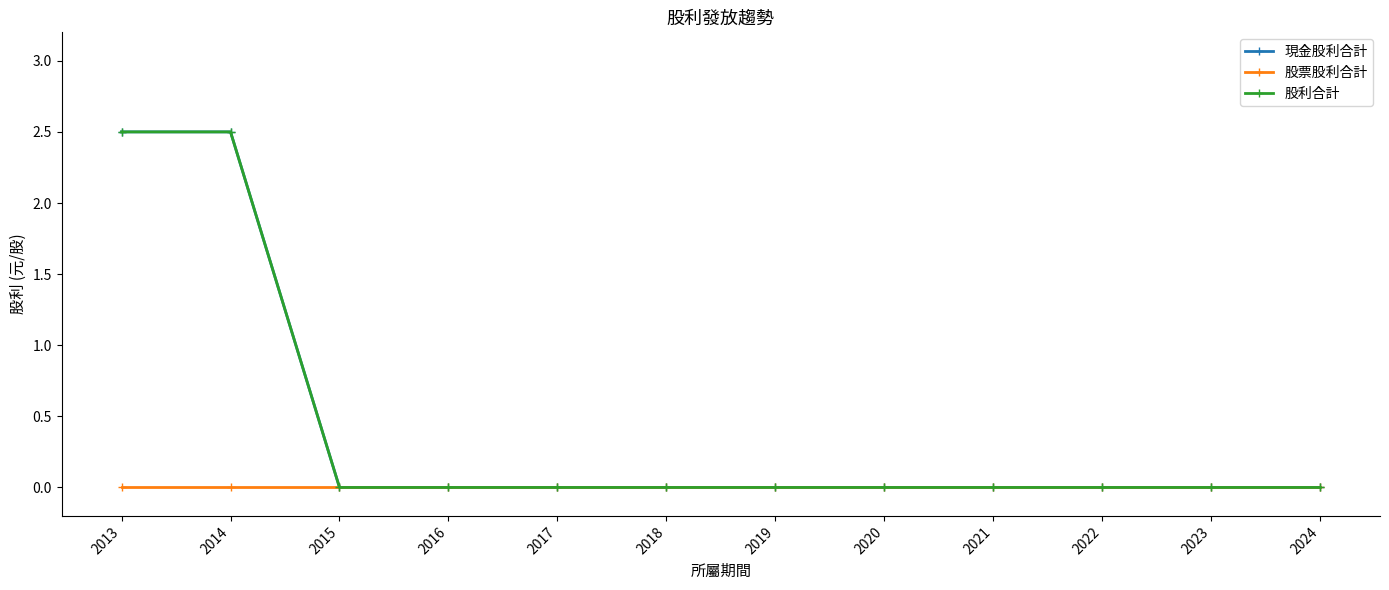

What is the average value of the 股利合計 series?

0.4